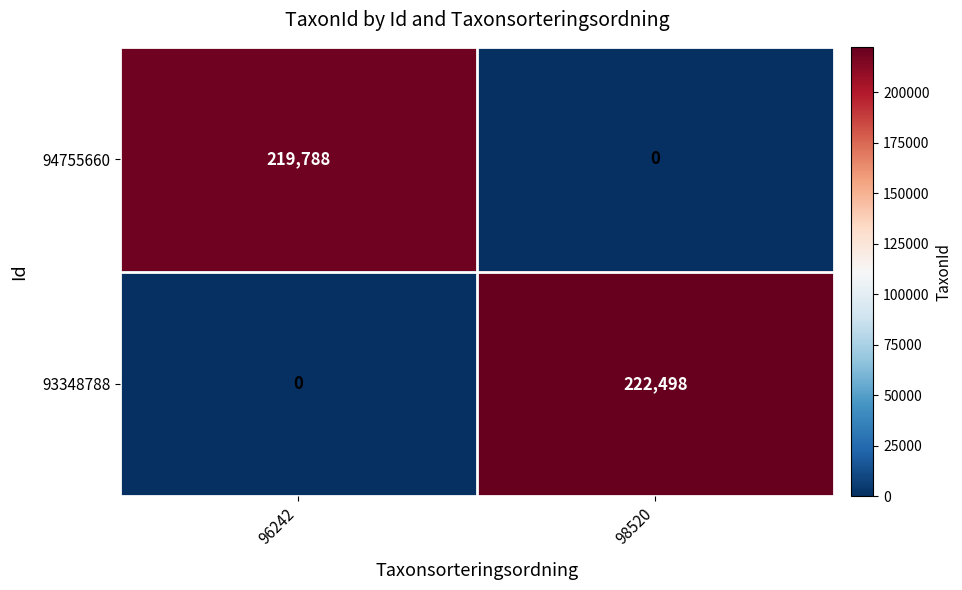

What is the approximate value of 93348788 at 98520?

222498